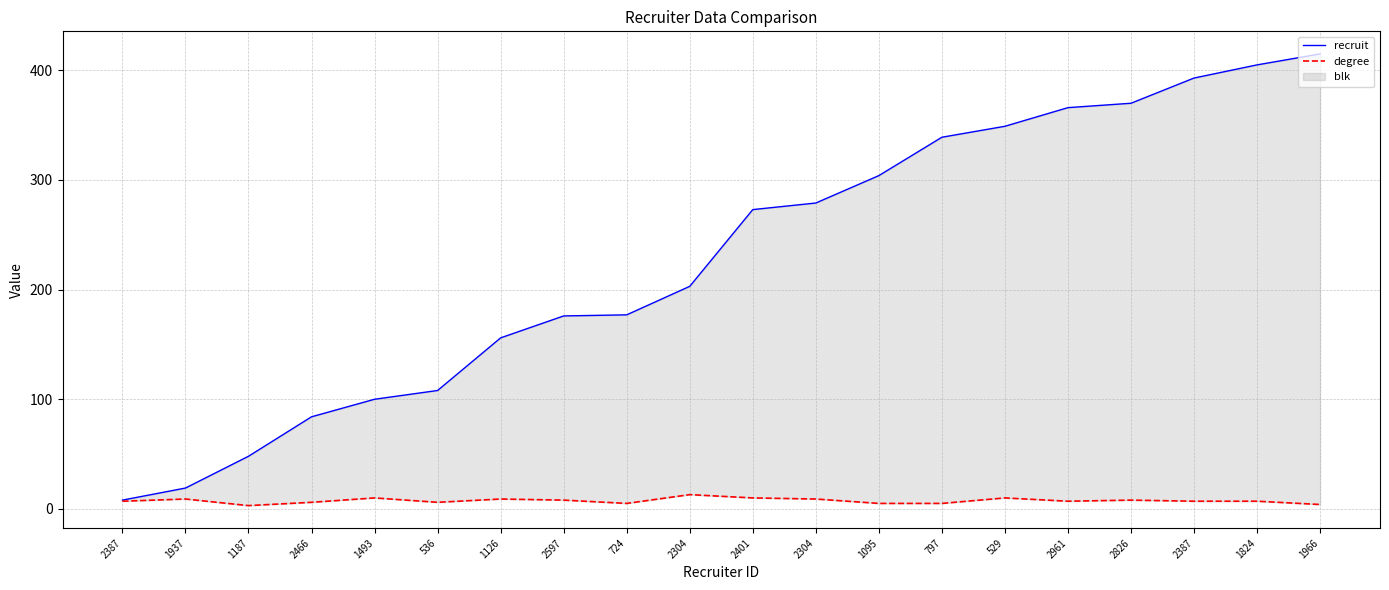

Which series has the largest total across all categories?

recruit